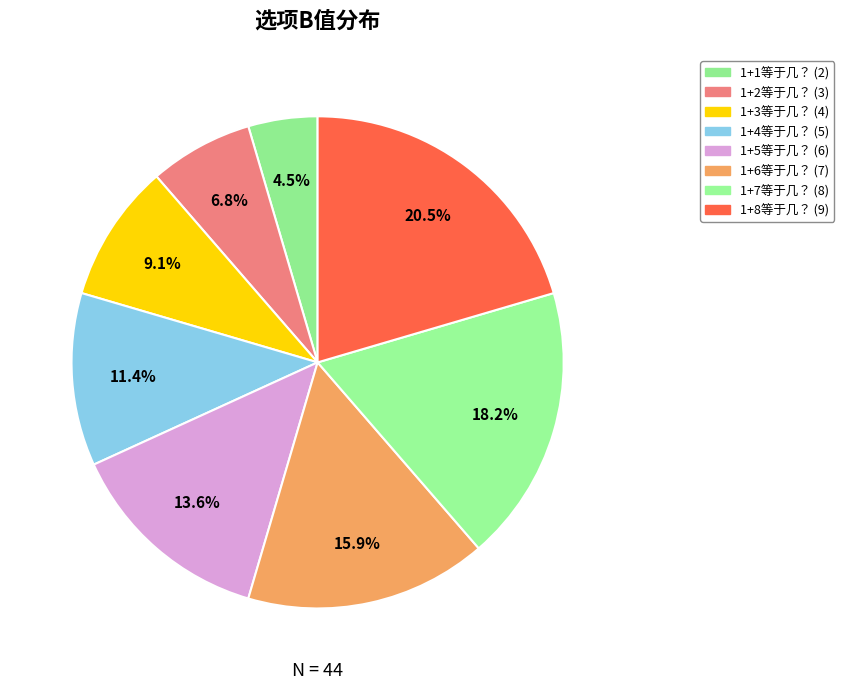

To the nearest percent, what is the difference between the largest and smallest slice percentages?

16%